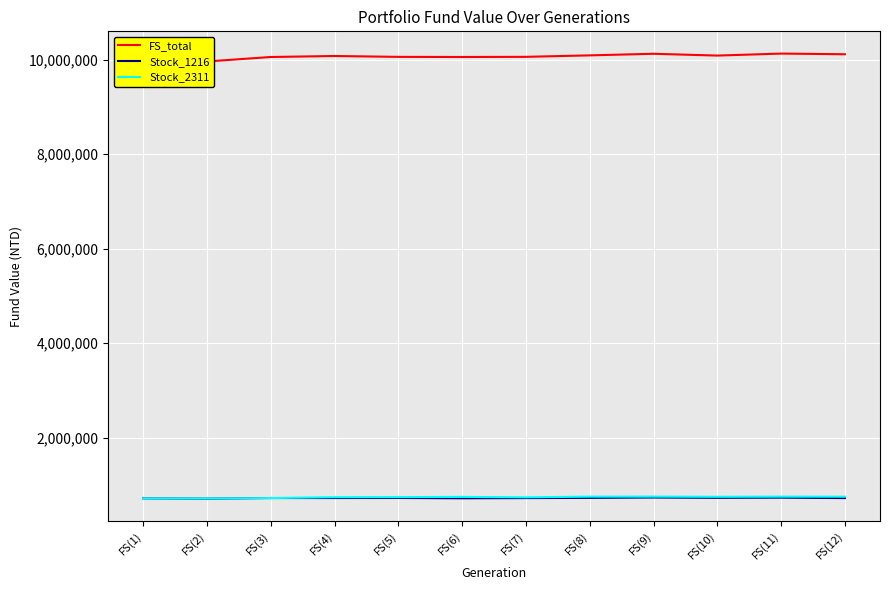

True or false: FS_total has a value of 17308949.5 at FS(5).

False